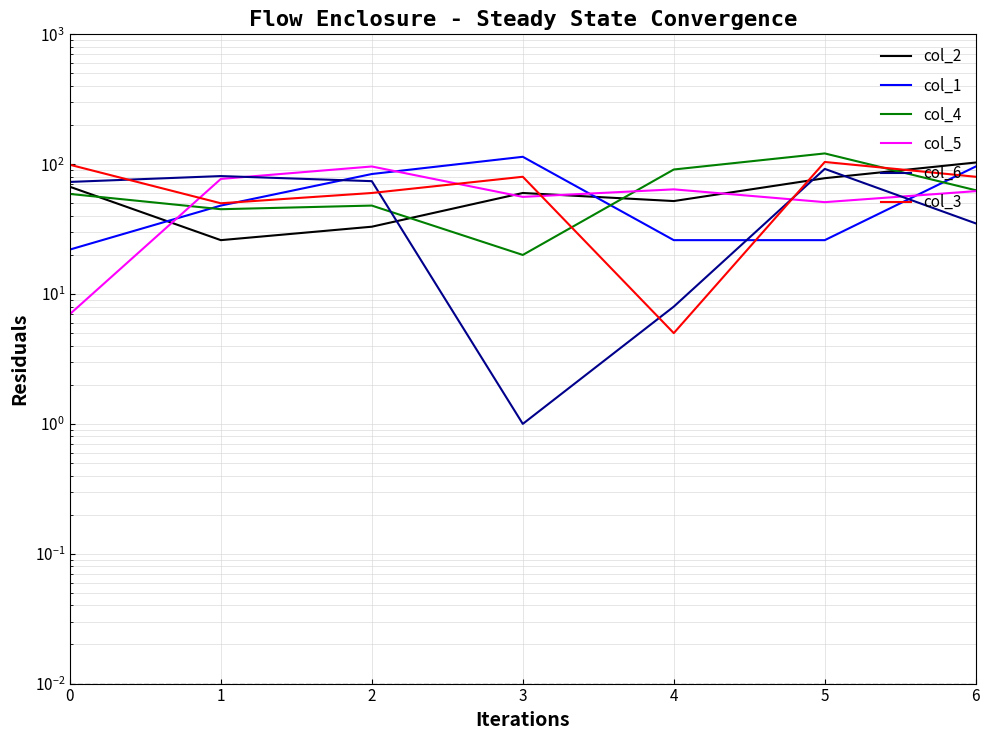

What is the greatest value displayed?

121